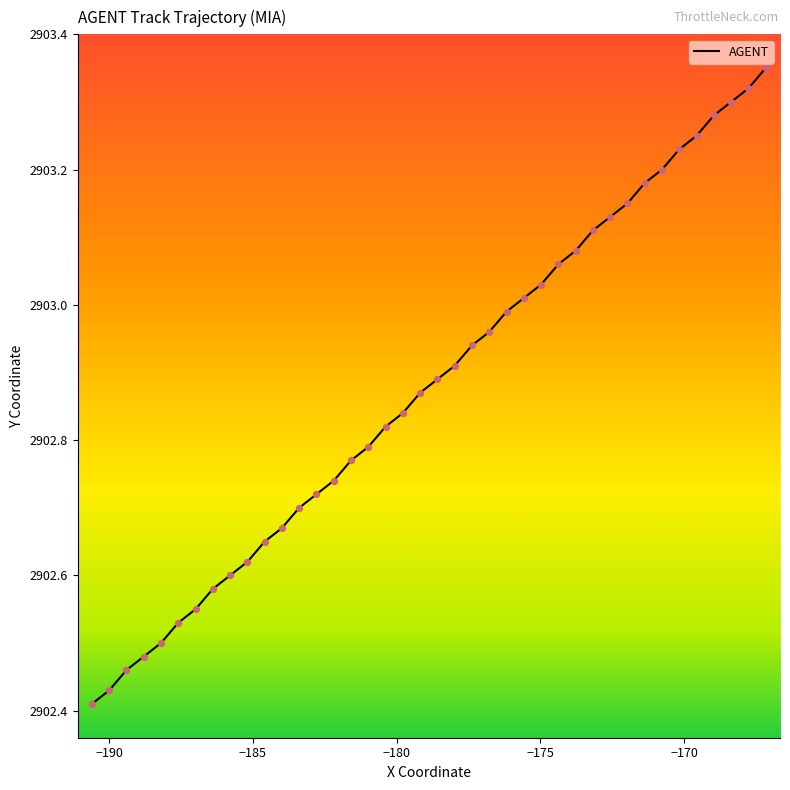

What is the difference between the maximum and minimum values?

0.9